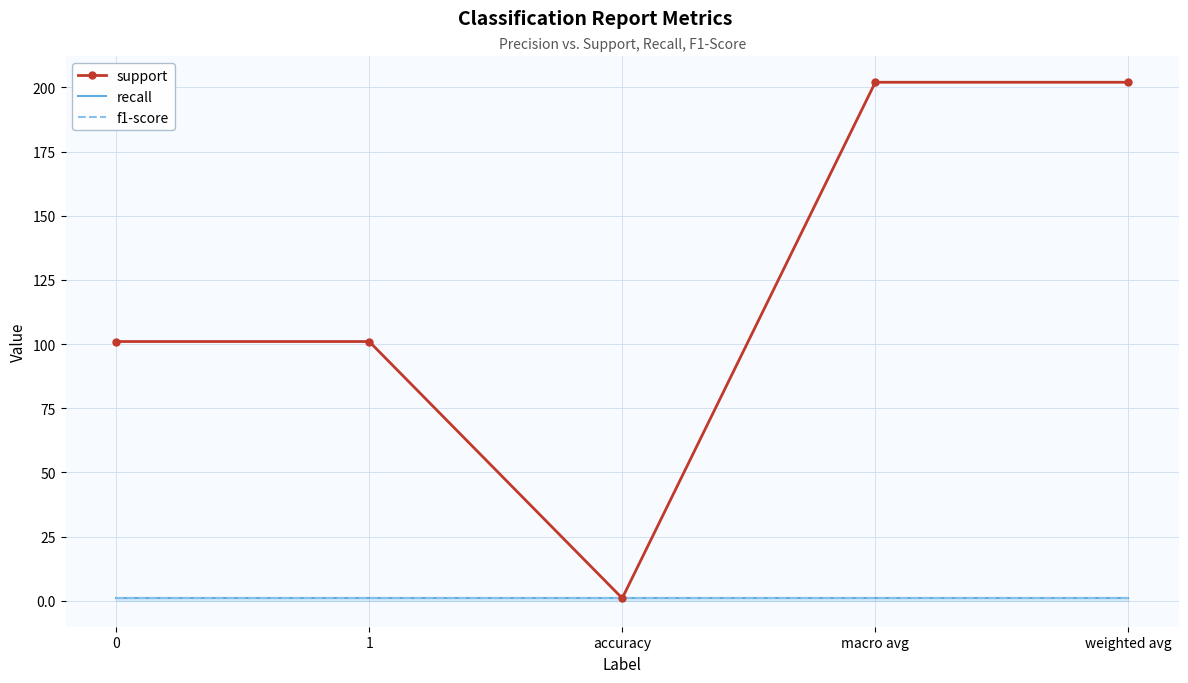

Read the support value at 0, to the nearest 50.

100